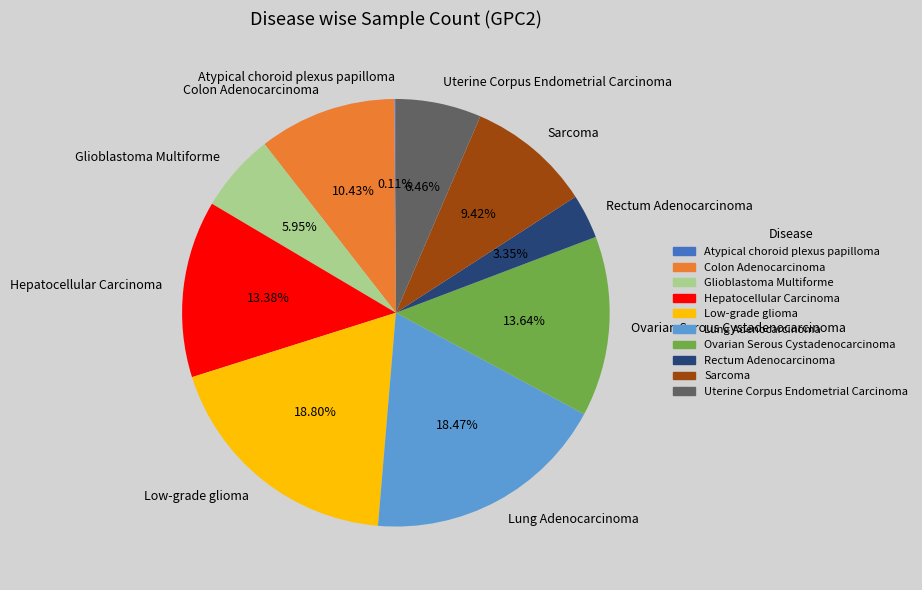

Which has a higher value, Colon Adenocarcinoma or Uterine Corpus Endometrial Carcinoma?

Colon Adenocarcinoma